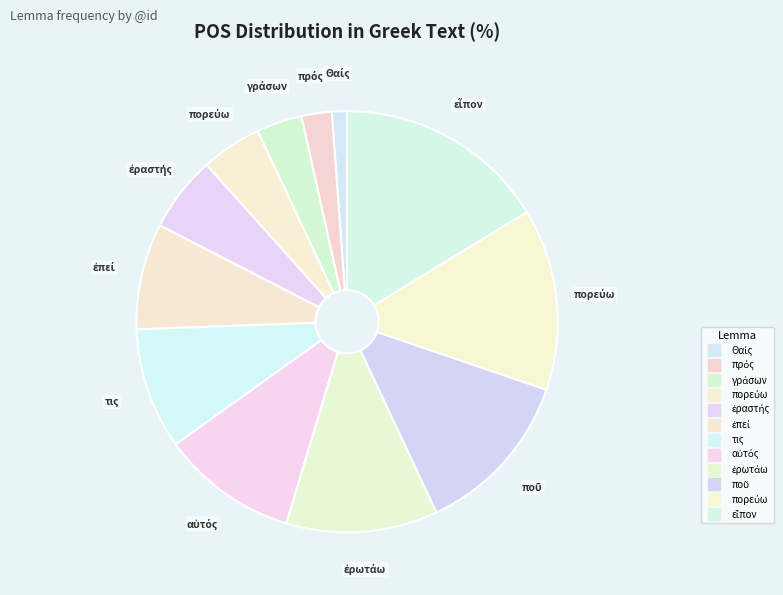

How many slices are in this pie chart?

12